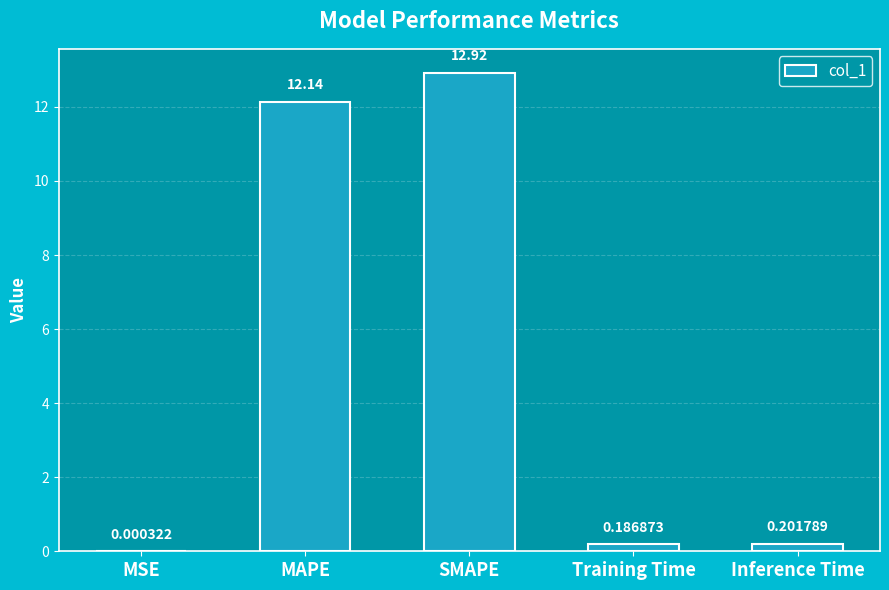

What is the average value?

5.1